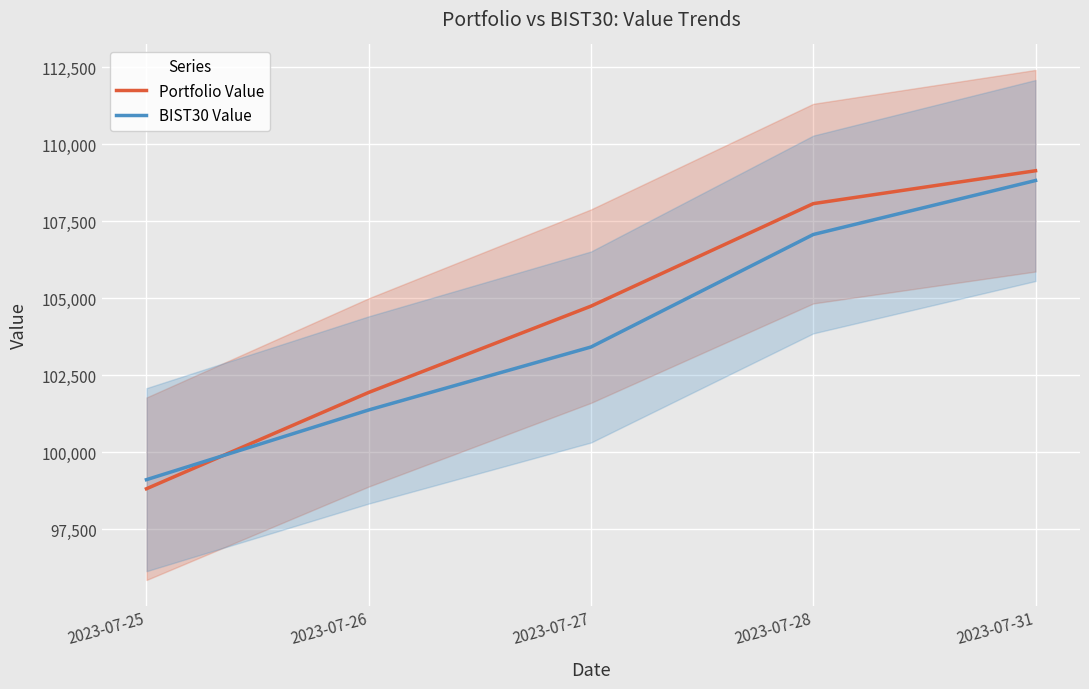

What is the value of the BIST30 Value point at the 3rd from the left?

103420.0